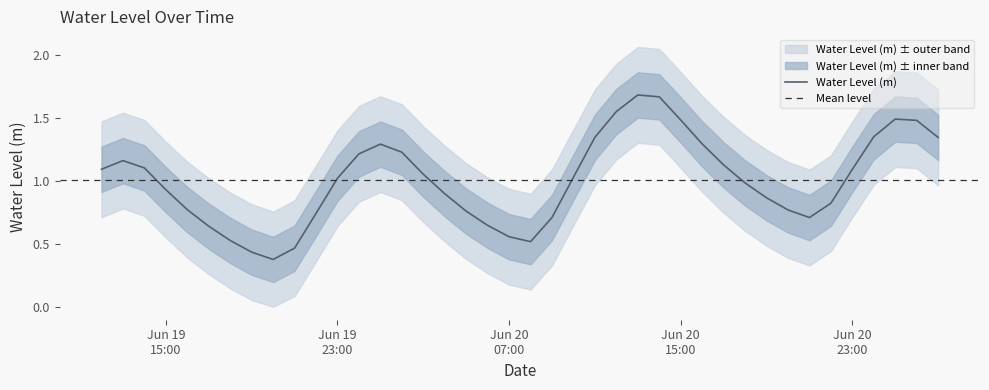

Reading left to right, extract all data points from this chart.

1.1	1.2	1.1	0.9	0.8	0.6	0.5	0.4	0.4	0.5	0.7	1.0	1.2	1.3	1.2	1.1	0.9	0.8	0.6	0.6	0.5	0.7	1.0	1.3	1.5	1.7	1.7	1.5	1.3	1.1	1.0	0.9	0.8	0.7	0.8	1.1	1.3	1.5	1.5	1.3